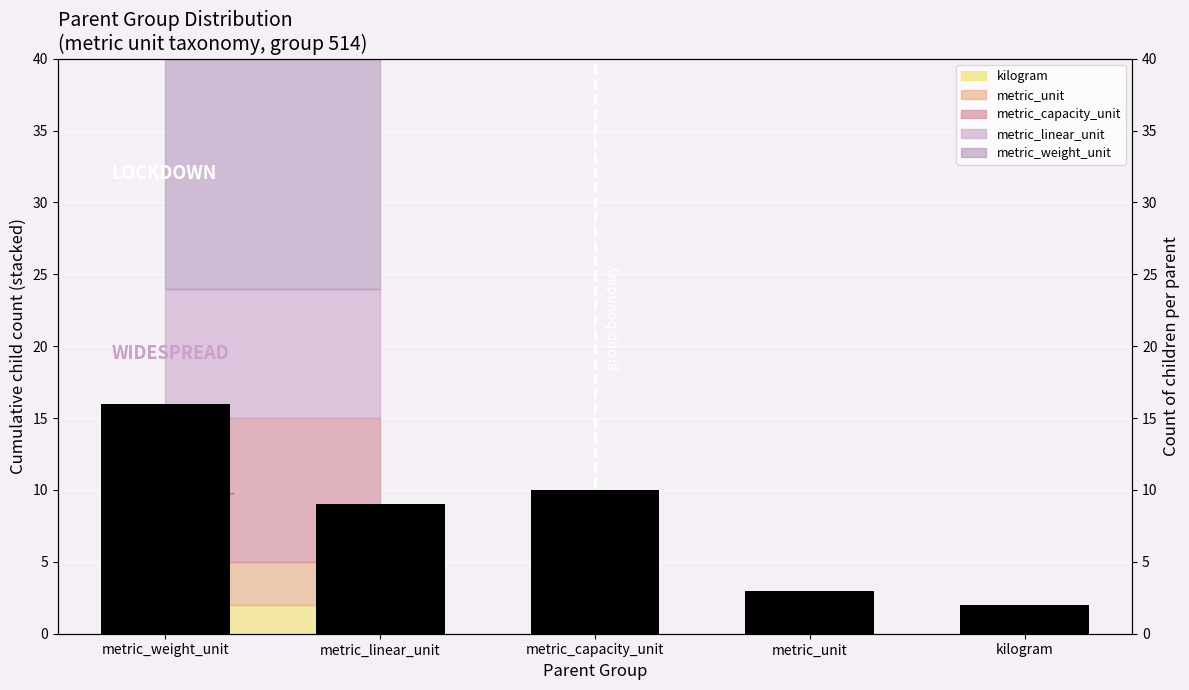

What is the difference between the maximum and minimum values?

14